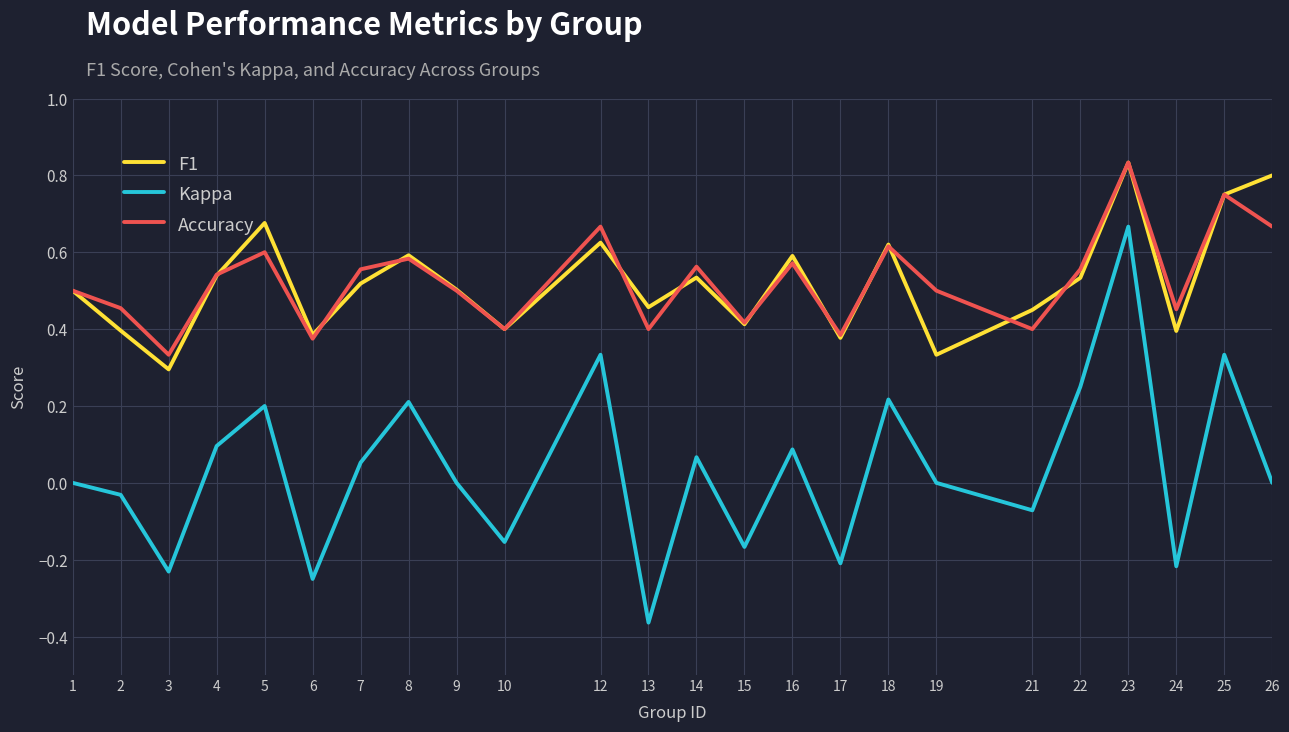

How many lines are shown in the chart?

3